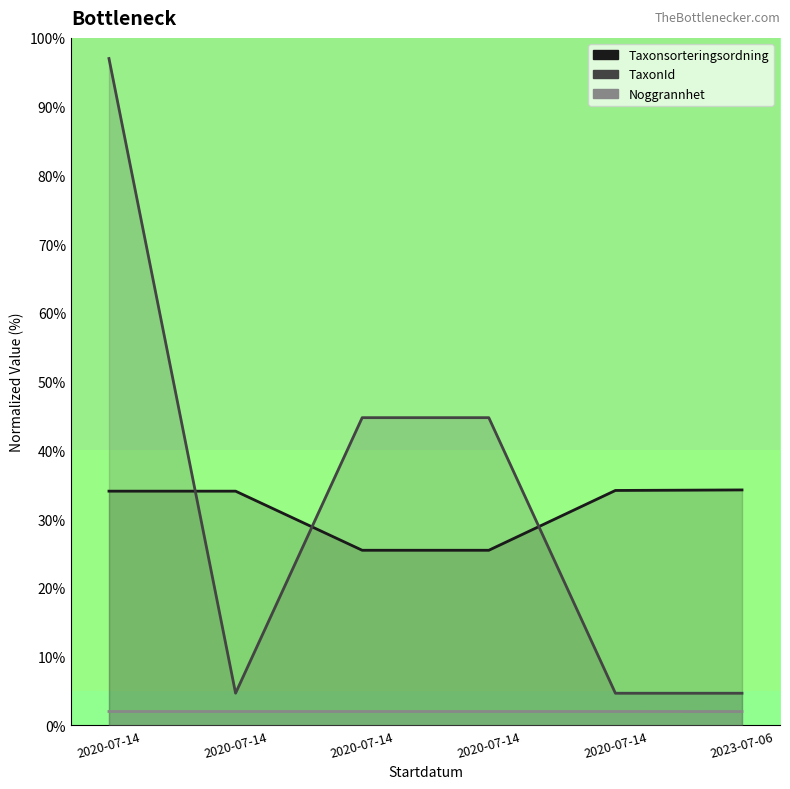

True or false: Taxonsorteringsordning and Noggrannhet cross at least once.

False